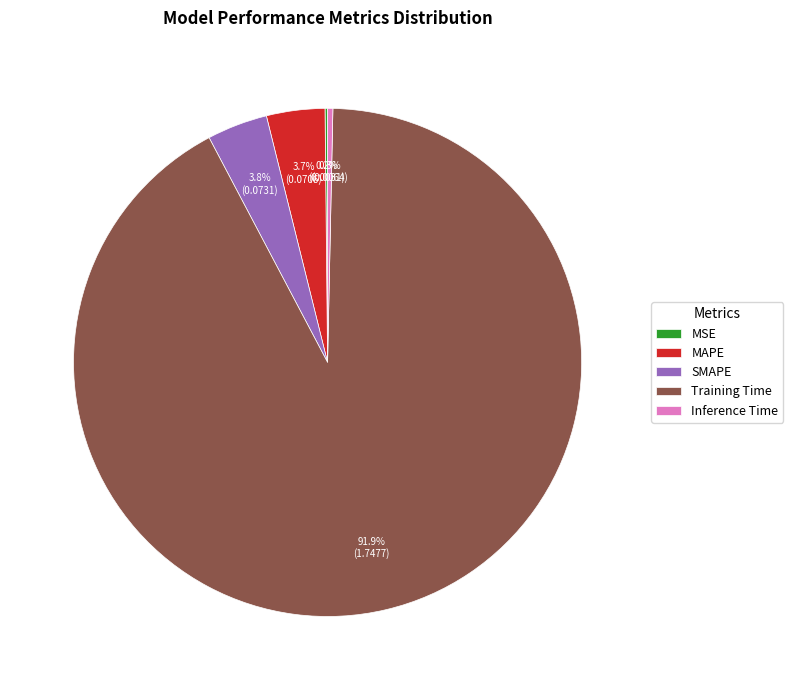

What portion of the pie excludes MAPE?

96.3%